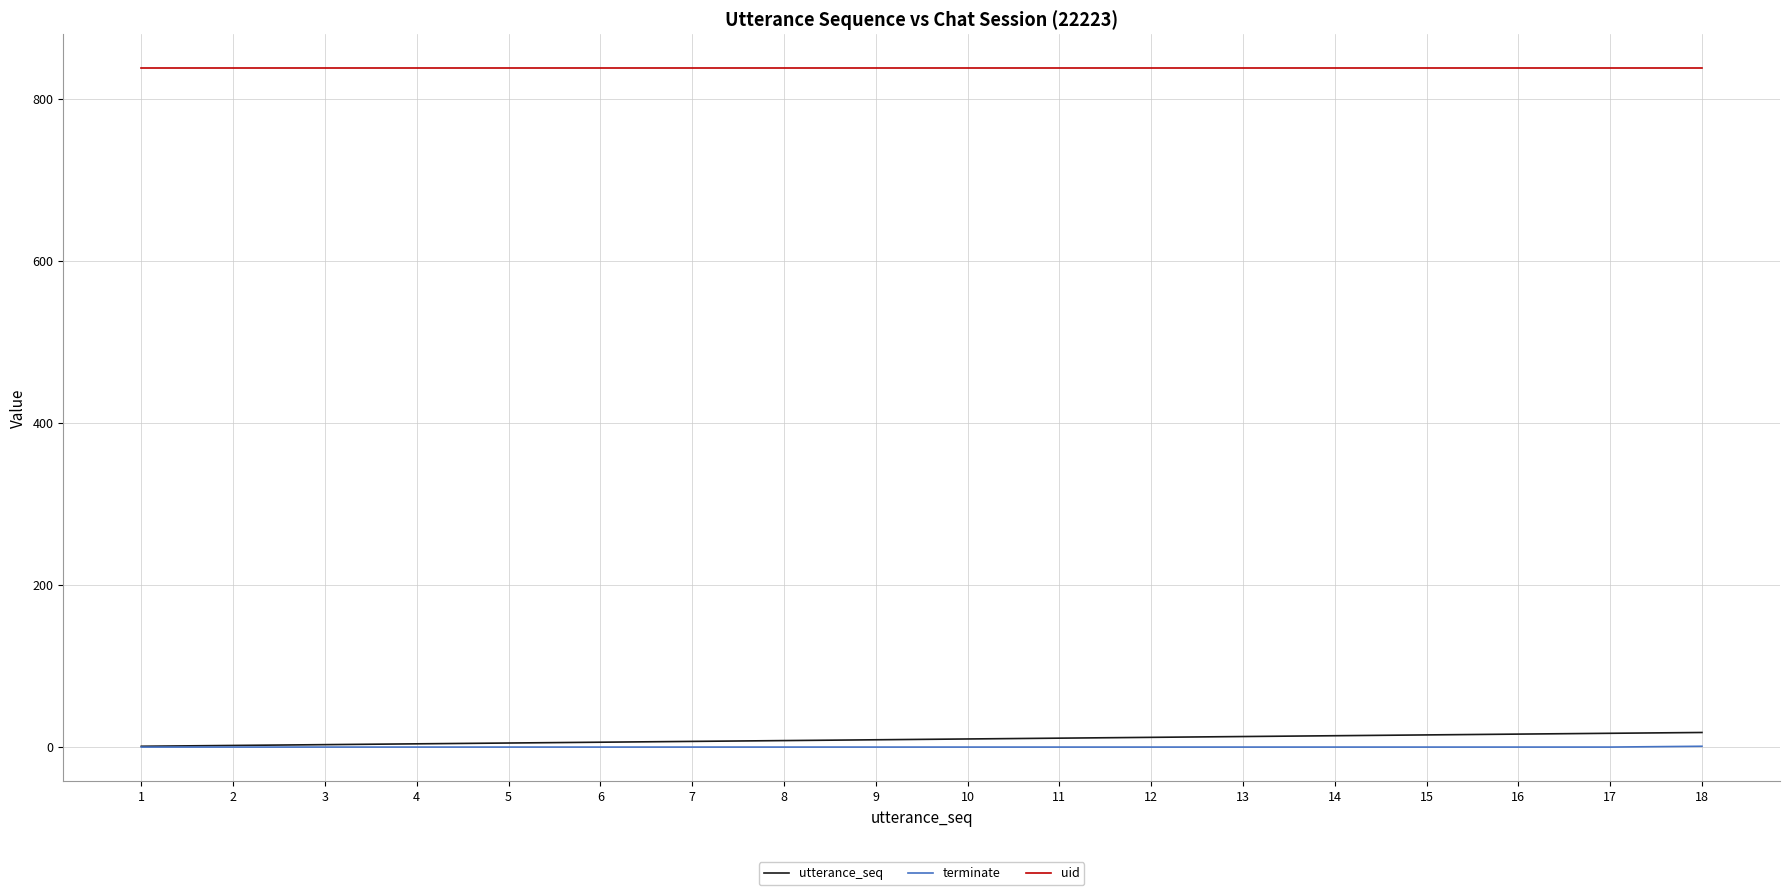

Which series has the largest total across all categories?

uid